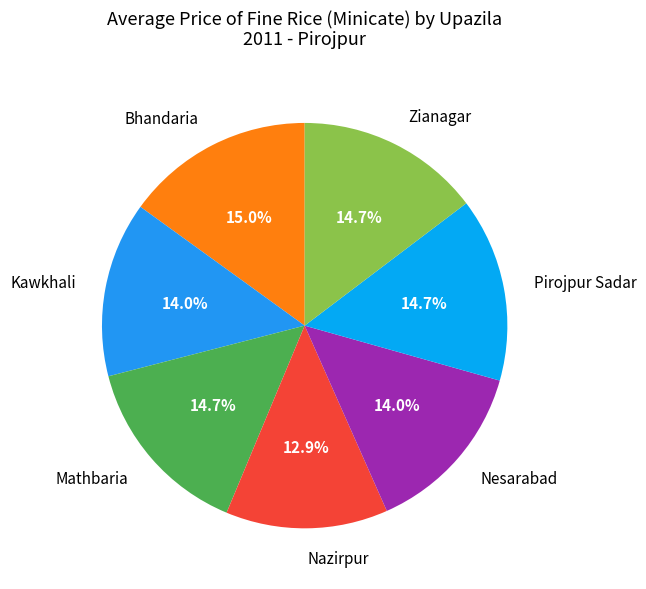

Which category has the smallest portion of the pie?

Nazirpur